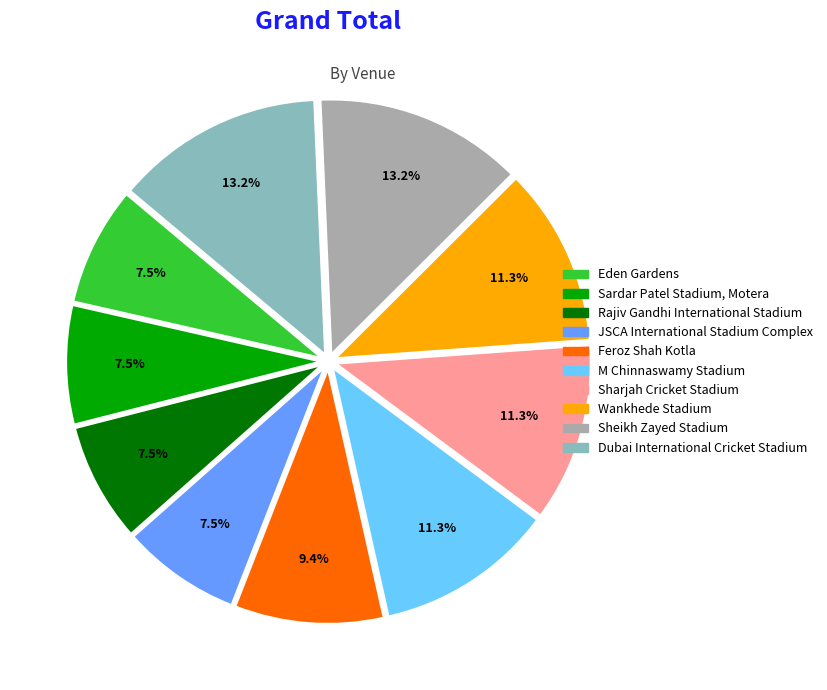

Does any single category account for the majority?

No